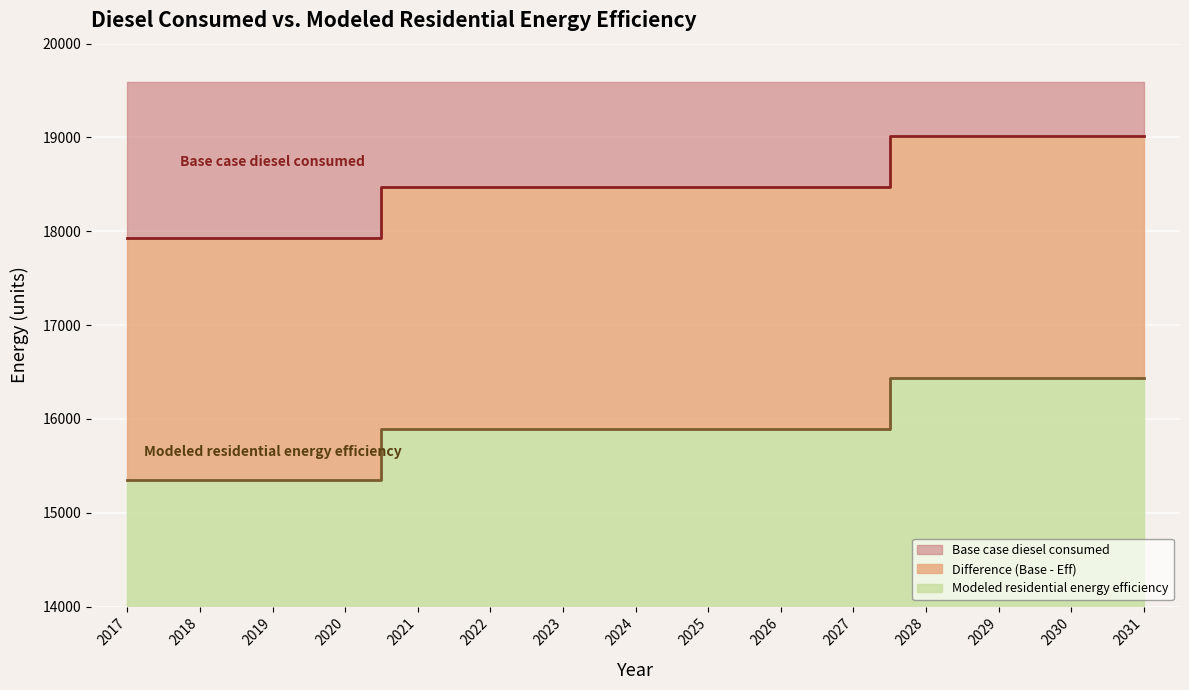

Rank the categories by Modeled residential energy efficiency (line) value from lowest to highest.

2017, 2018, 2019, 2020, 2021, 2022, 2023, 2024, 2025, 2026, 2027, 2028, 2029, 2030, 2031